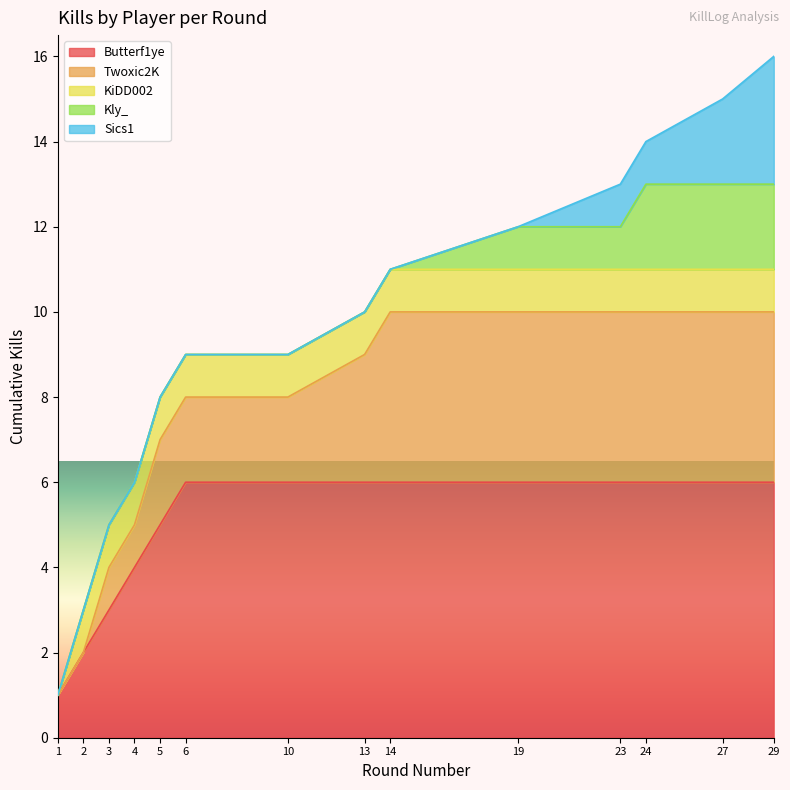

Does the chart display data point markers on the line(s)?

No